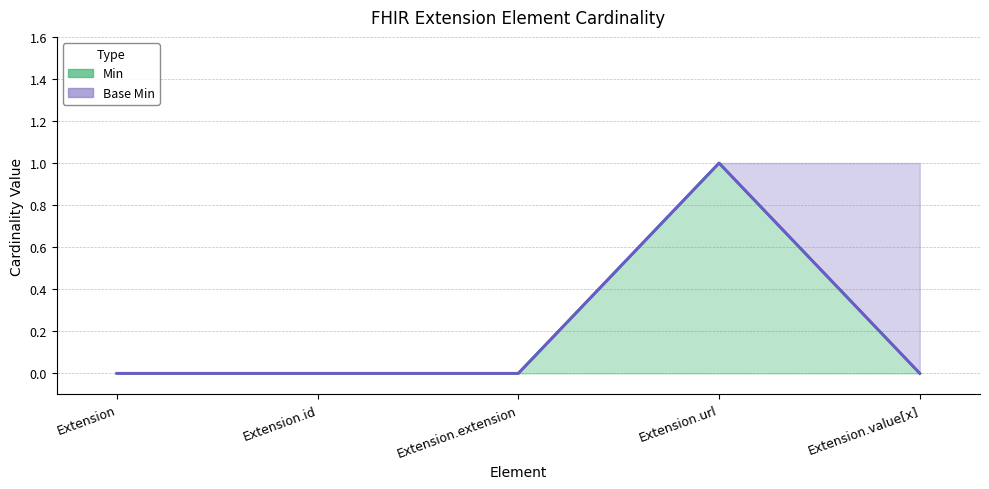

True or false: Base Min and Min intersect in this chart.

False